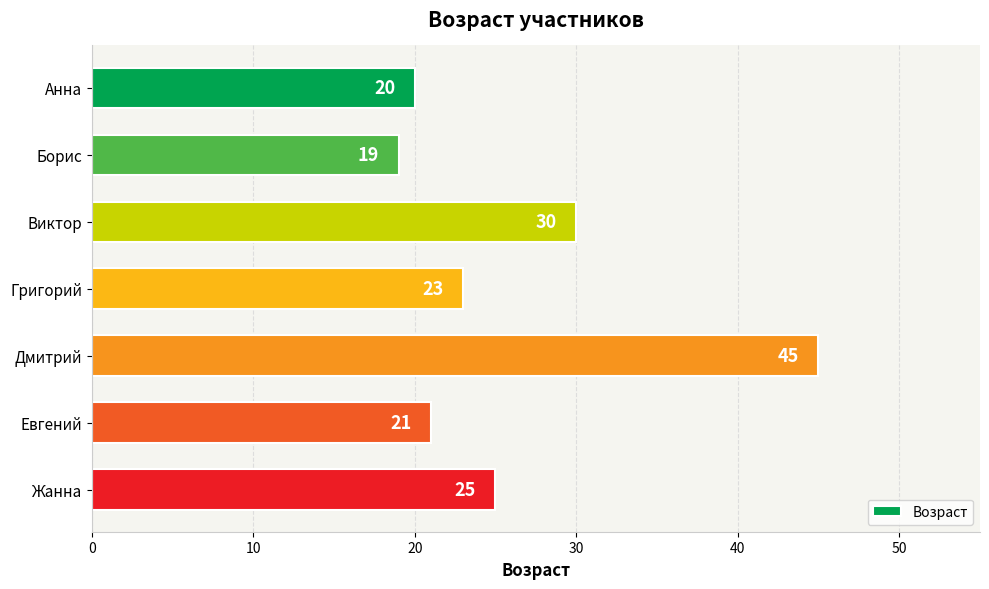

What is the label of the 5th bar from the top?

Дмитрий